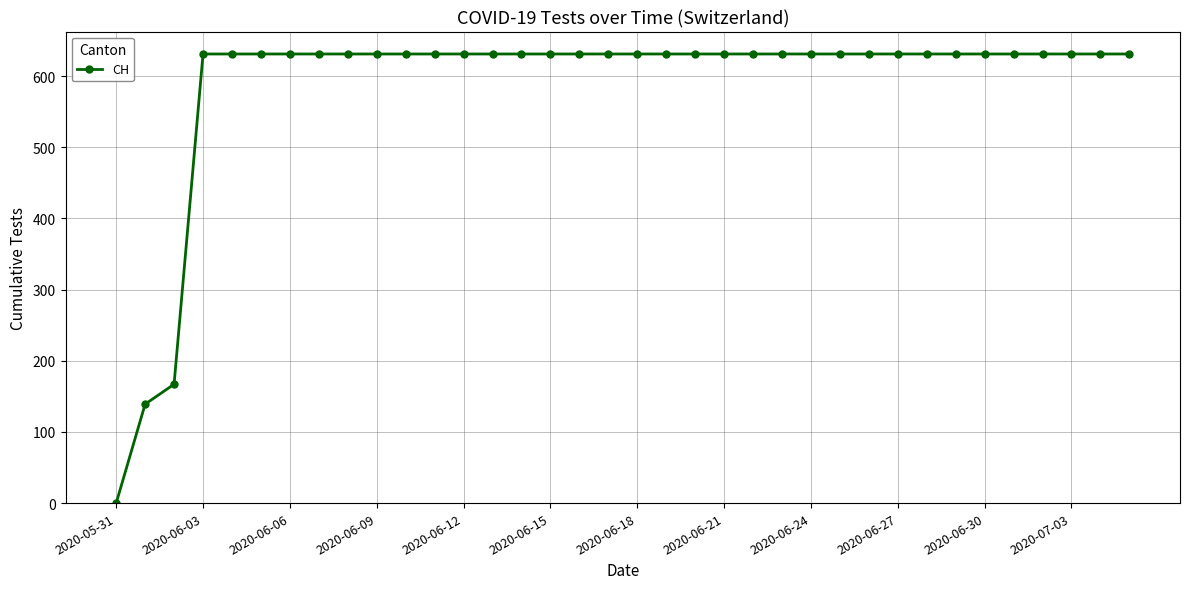

What is the value of the 28th point from the left?

631